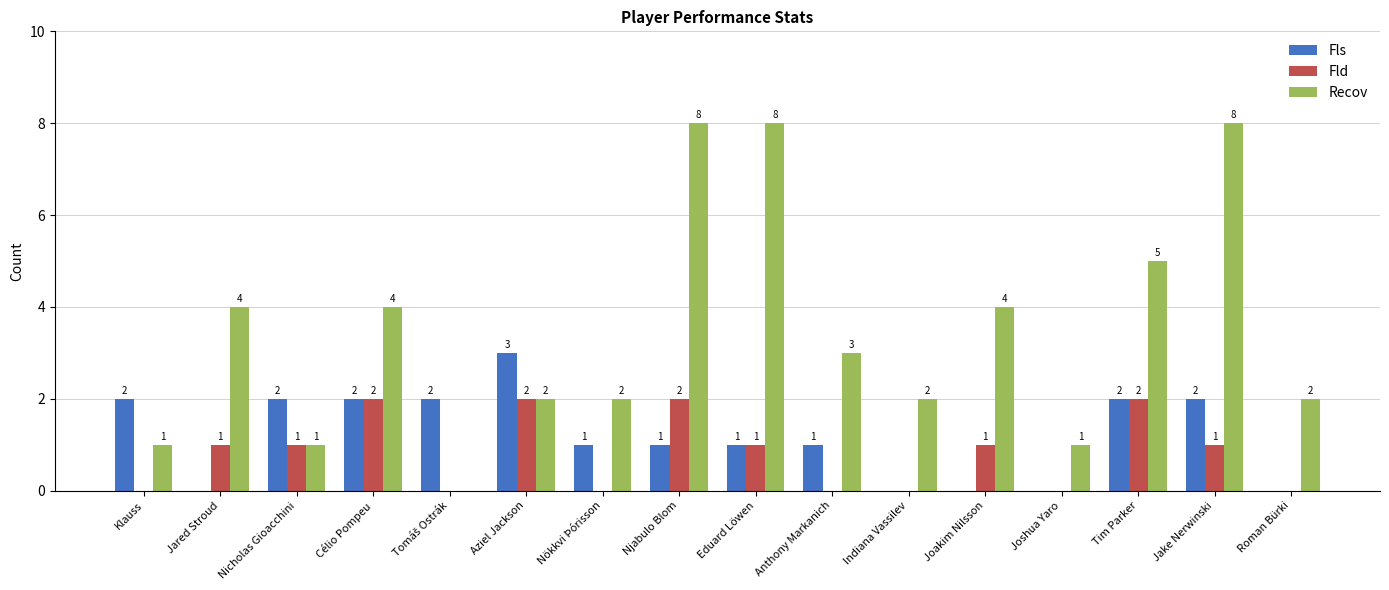

What is the total value across all series at Joakim Nilsson?

5